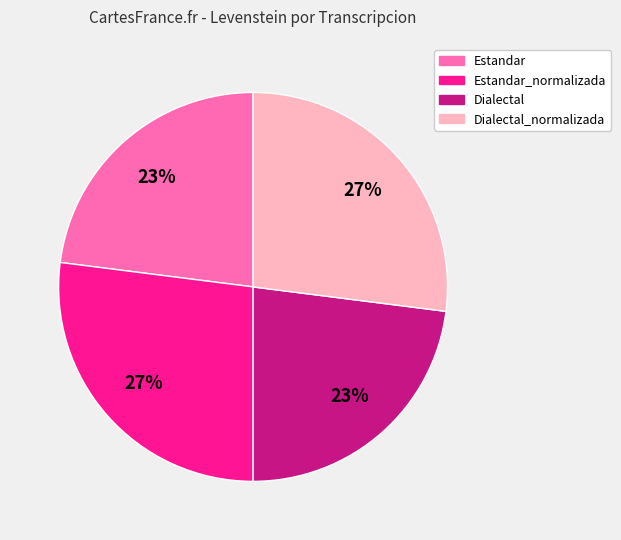

What percentage is the Dialectal_normalizada slice, to the nearest percent?

27%